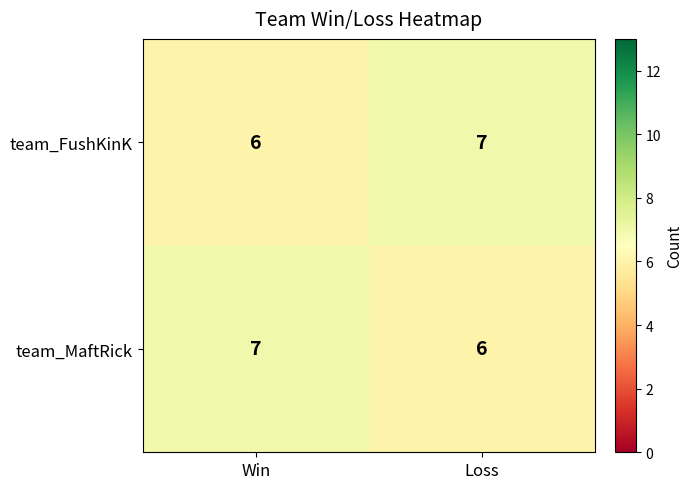

At how many categories does at least one series exceed 6?

2